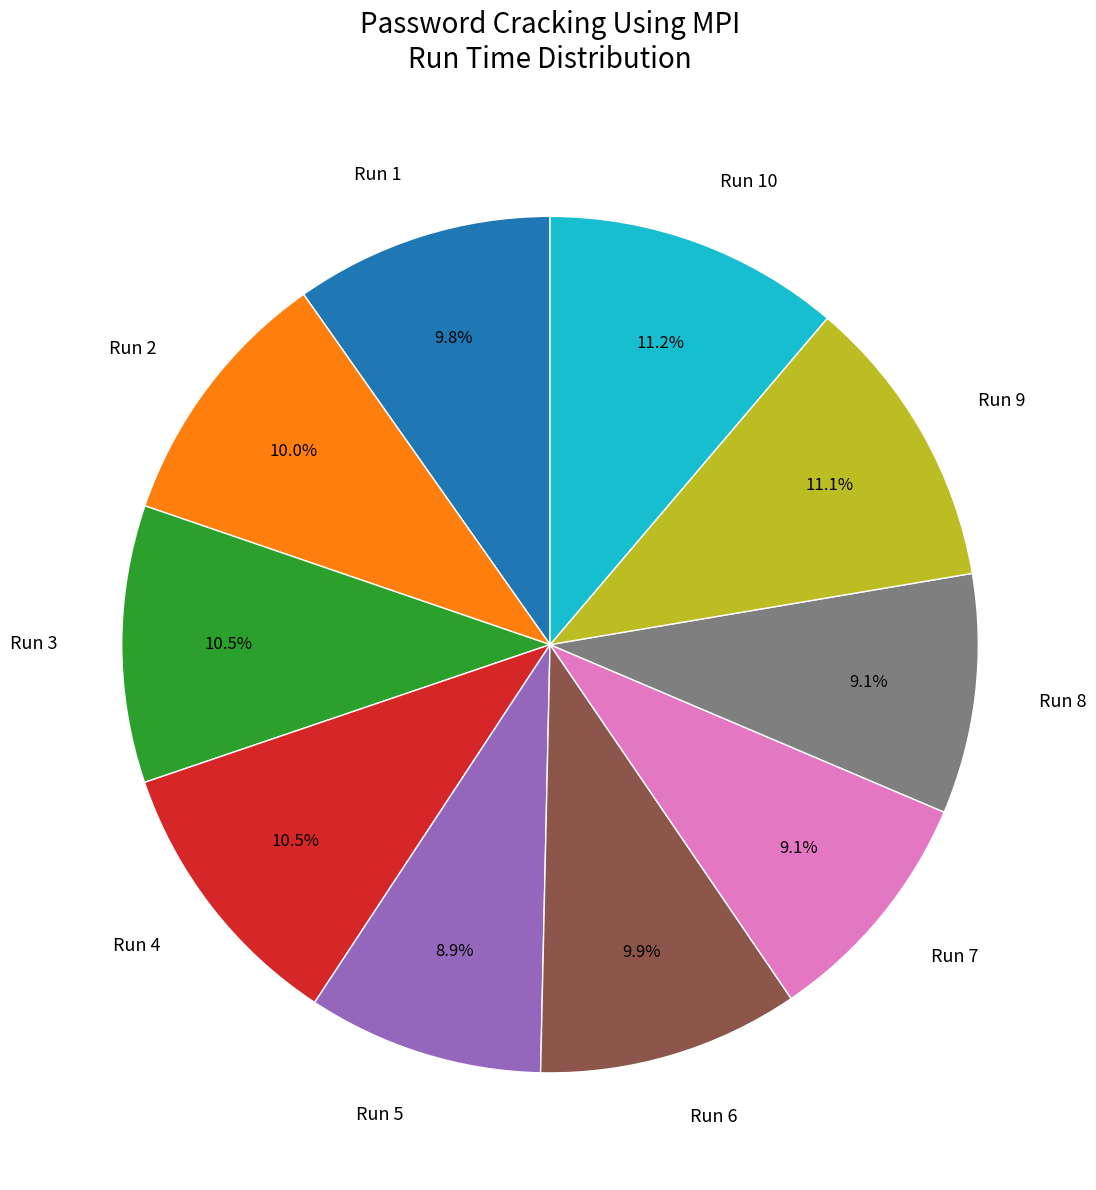

Is the sum of Run 9 and Run 2 greater than half?

No